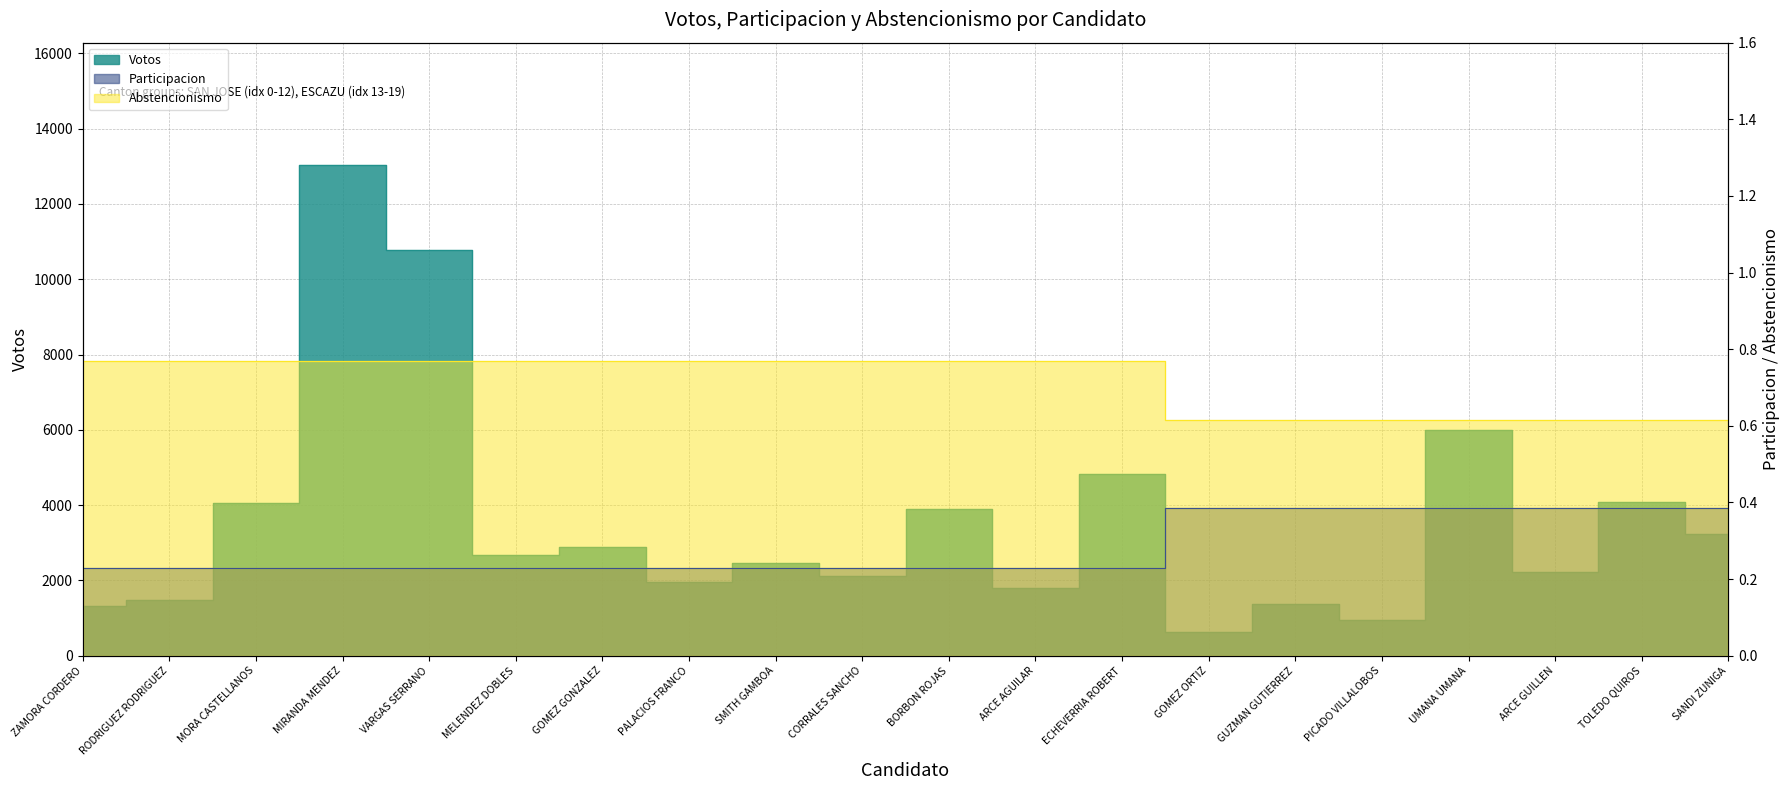

True or false: Abstencionismo and Participacion cross at least once.

False